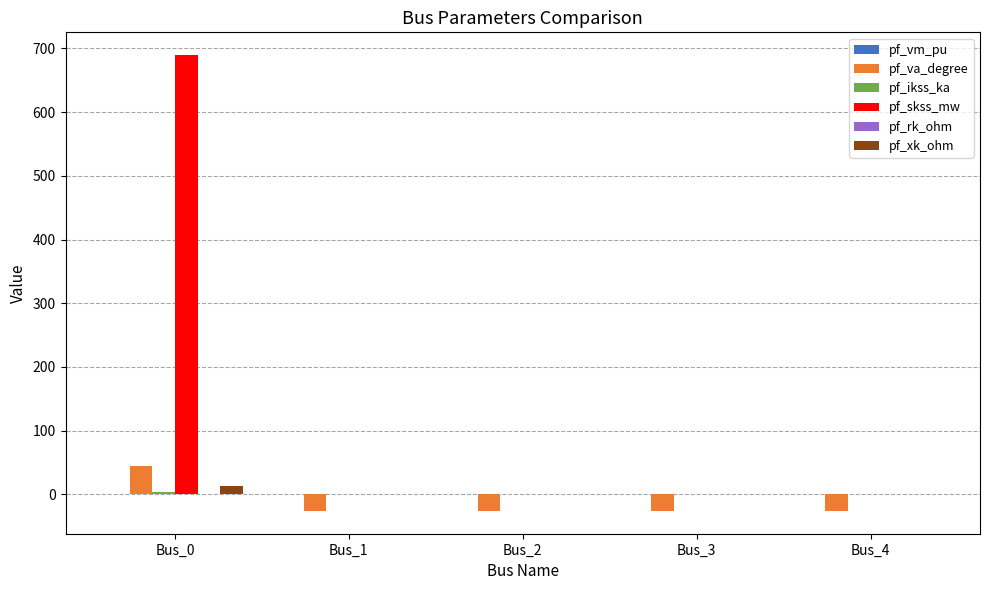

Which category has the highest value across all series?

Bus_0